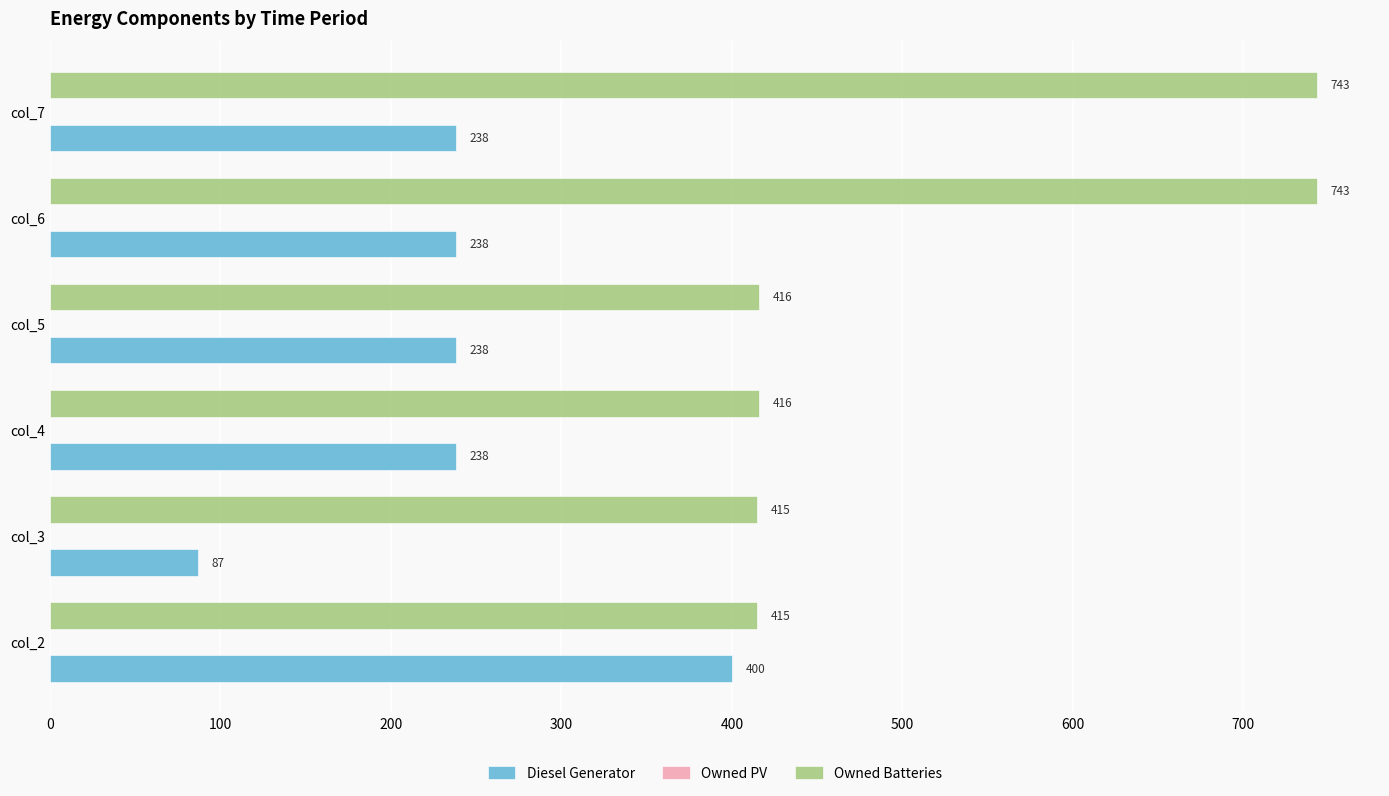

How many distinct data groups are displayed?

2